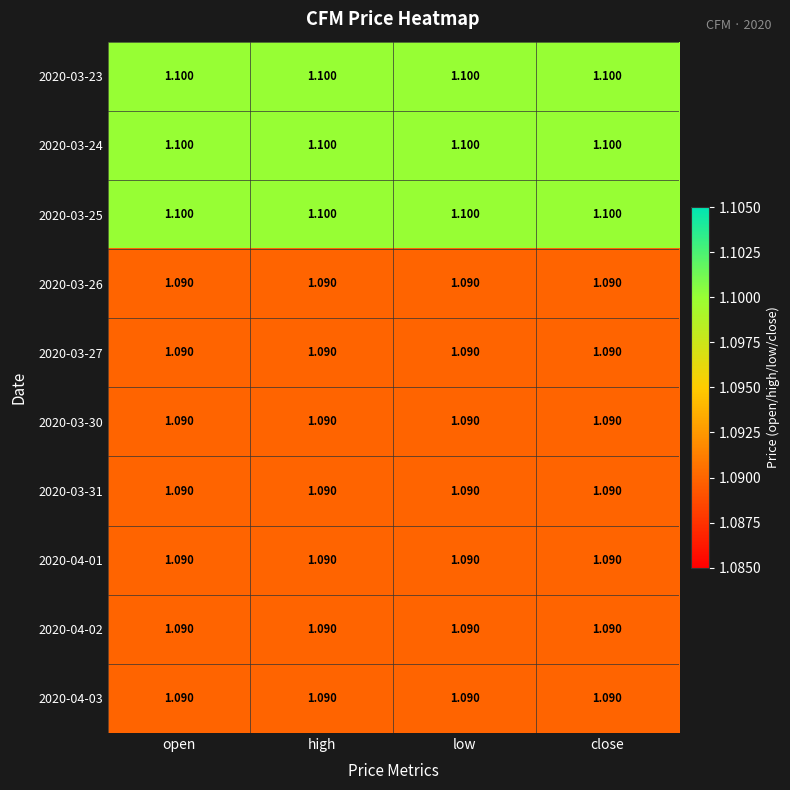

Is the value of 2020-03-25 at open greater than the value of 2020-03-30 at close?

Yes